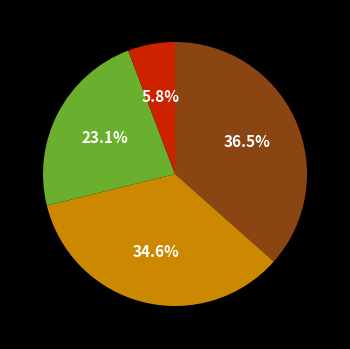

How many slices are in this pie chart?

4